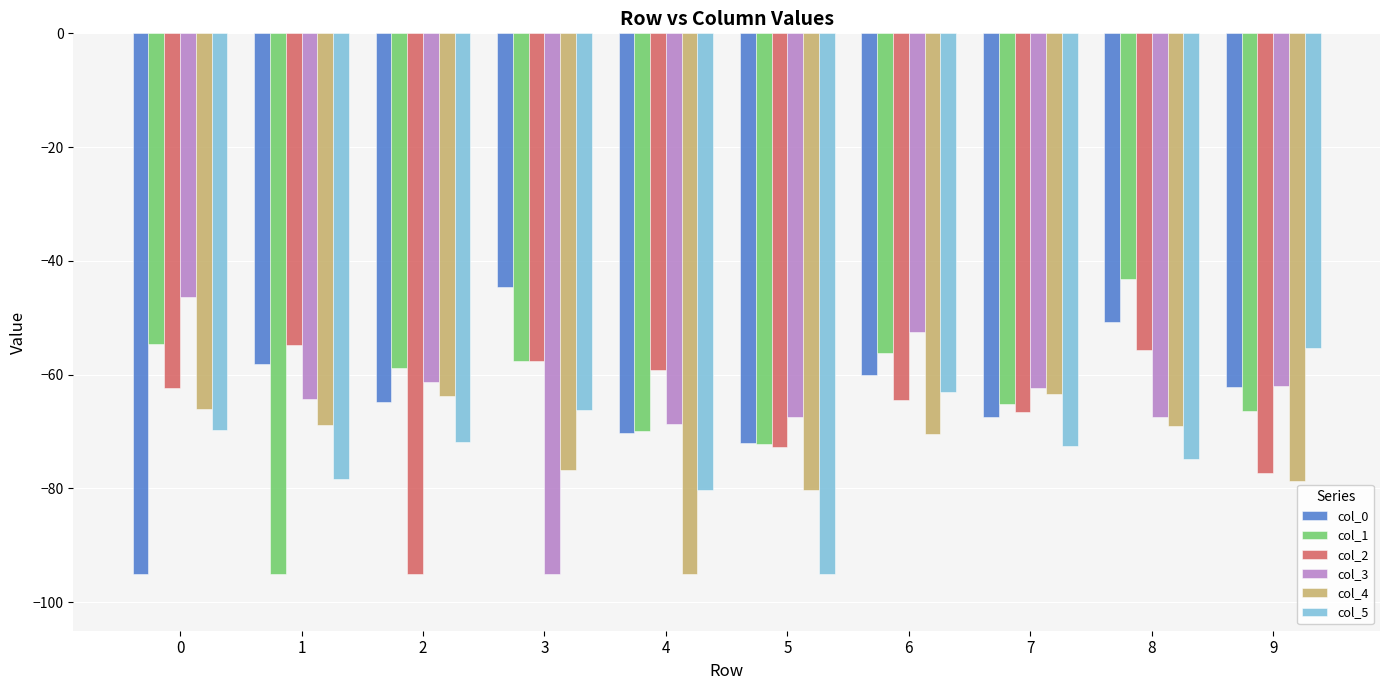

How many data points does each series have?

10